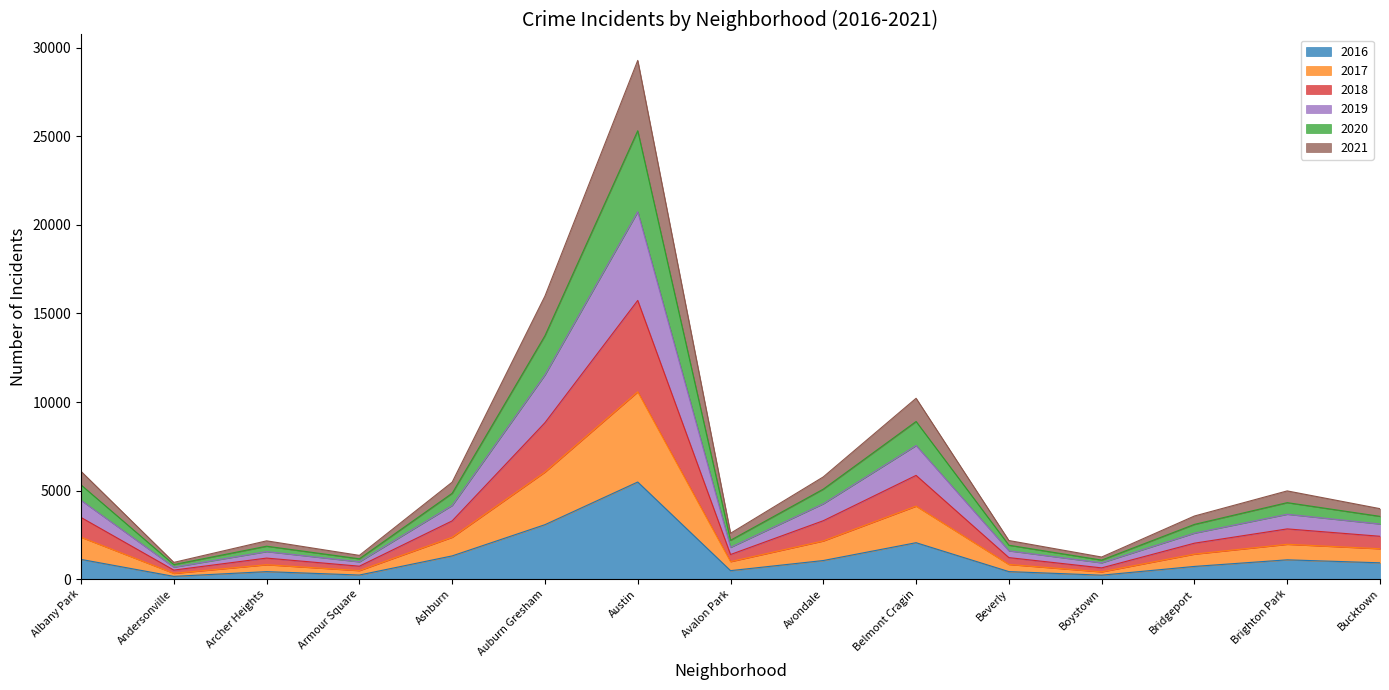

What are all the series names shown in the legend?

2016, 2017, 2018, 2019, 2020, 2021